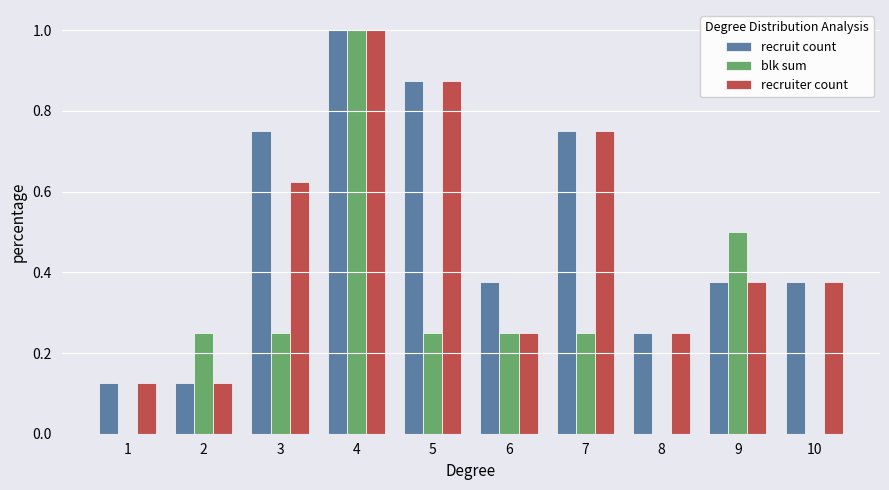

What is the spread (max minus min) of values at 3?

0.5